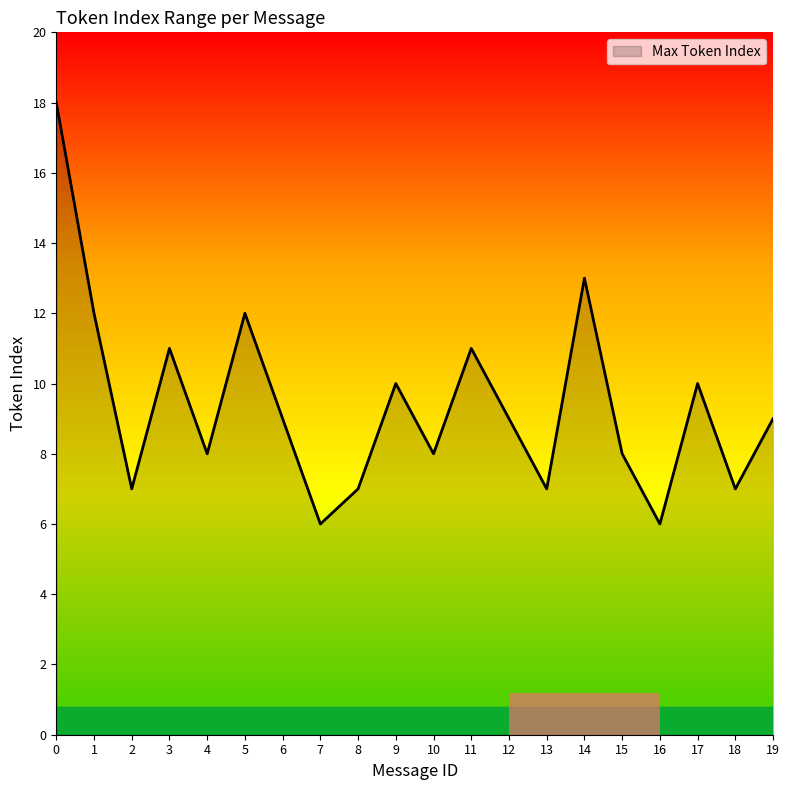

True or false: the data has more than 2 interior local peaks.

True